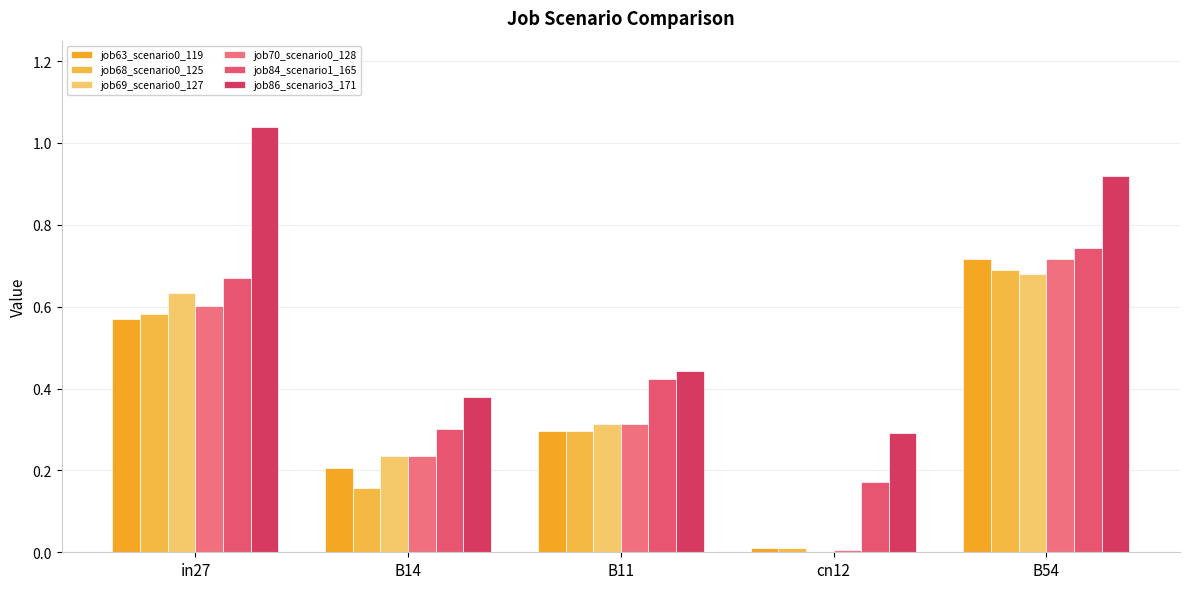

The job68_scenario0_125 series shows 0.2 at B14. True or false?

True